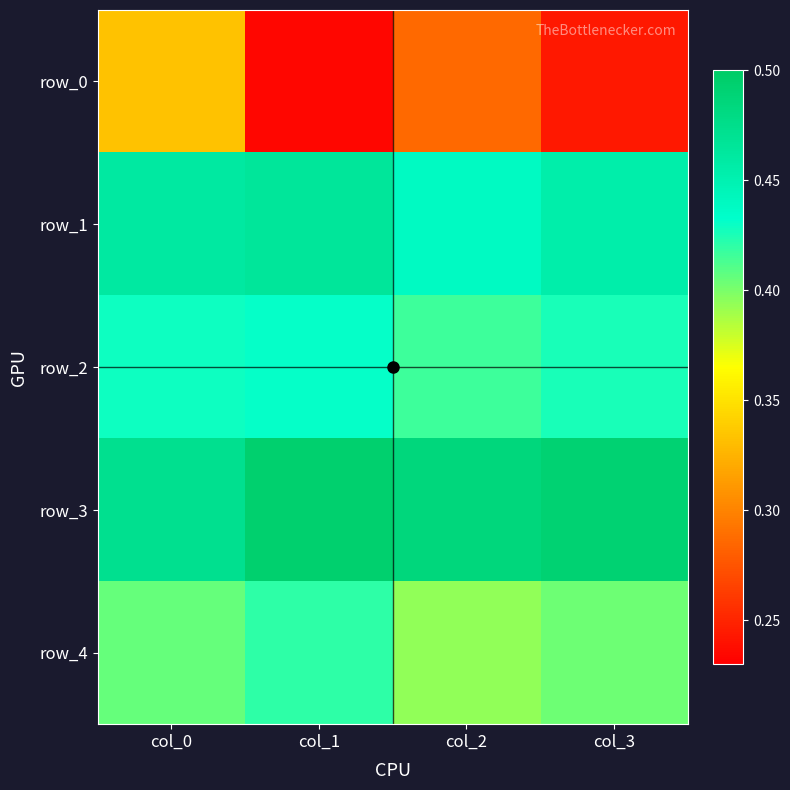

What is the sum of all row_4 values?

1.6